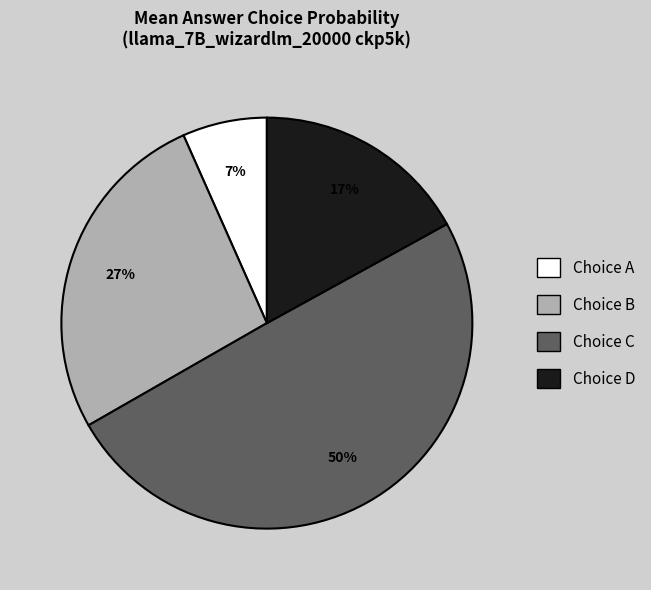

Does any single category account for the majority?

No